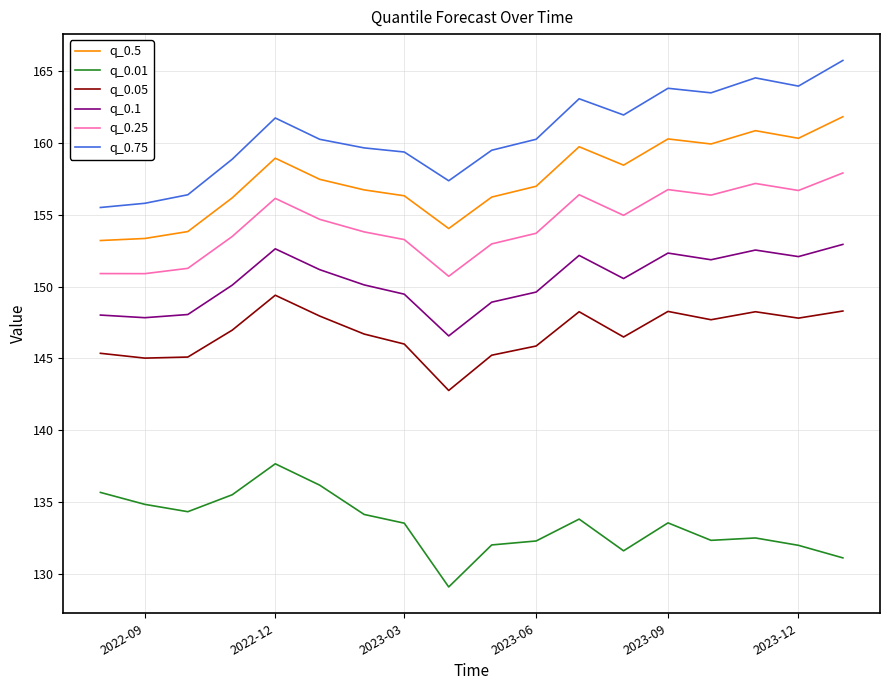

Rank the series by their maximum value, from highest to lowest.

q_0.75, q_0.5, q_0.25, q_0.1, q_0.05, q_0.01